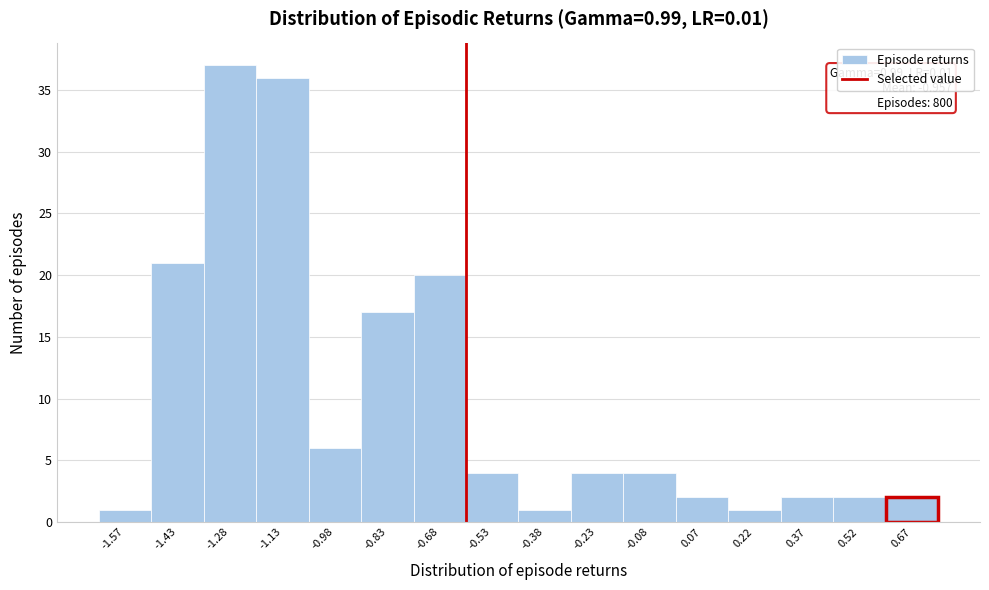

Which range on the x-axis has the tallest bar?

-1.35 to -1.20